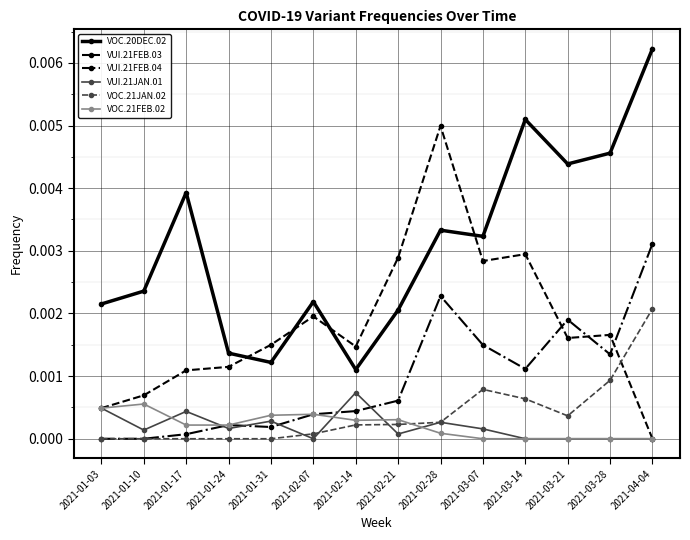

What is the label of the 4th point from the left?

2021-01-24